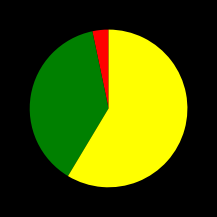

Does any single category account for the majority?

Yes